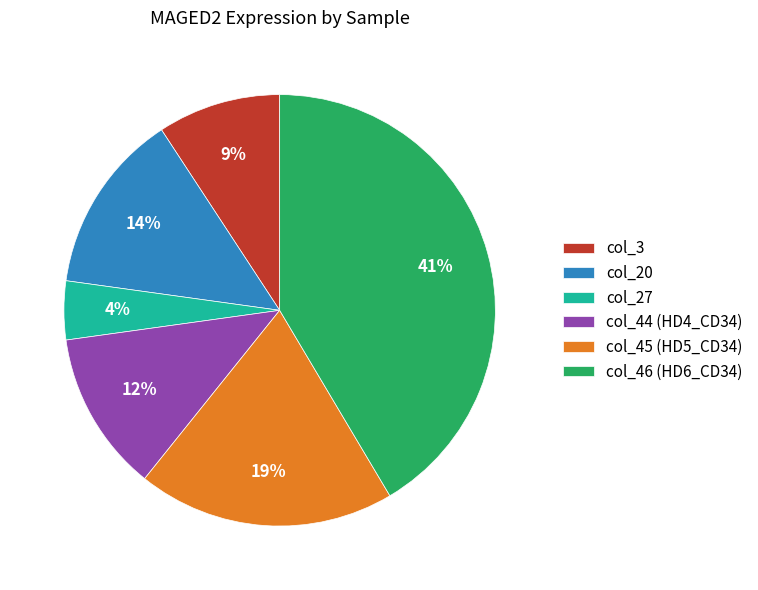

True or false: col_44 accounts for 12% of the total.

True